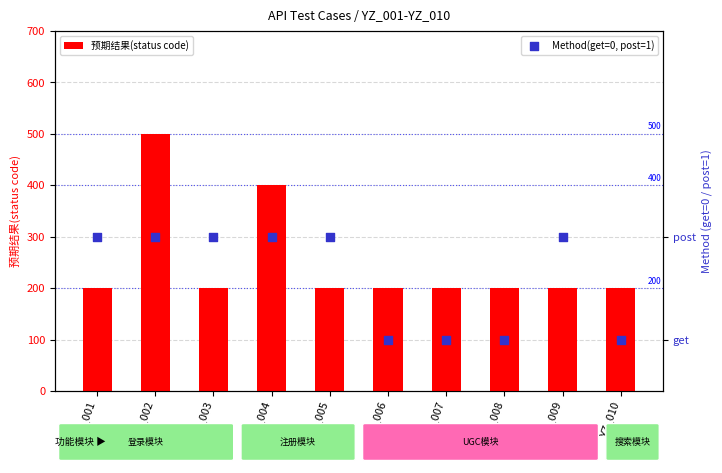

Which series has the largest total across all categories?

预期结果(status code)